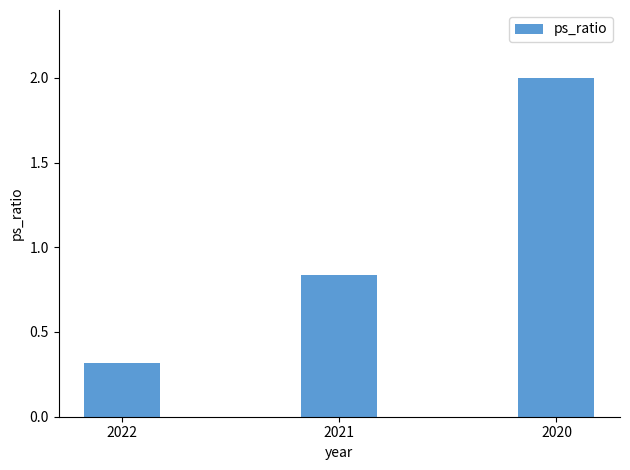

What is the difference between the second highest and minimum values?

0.5